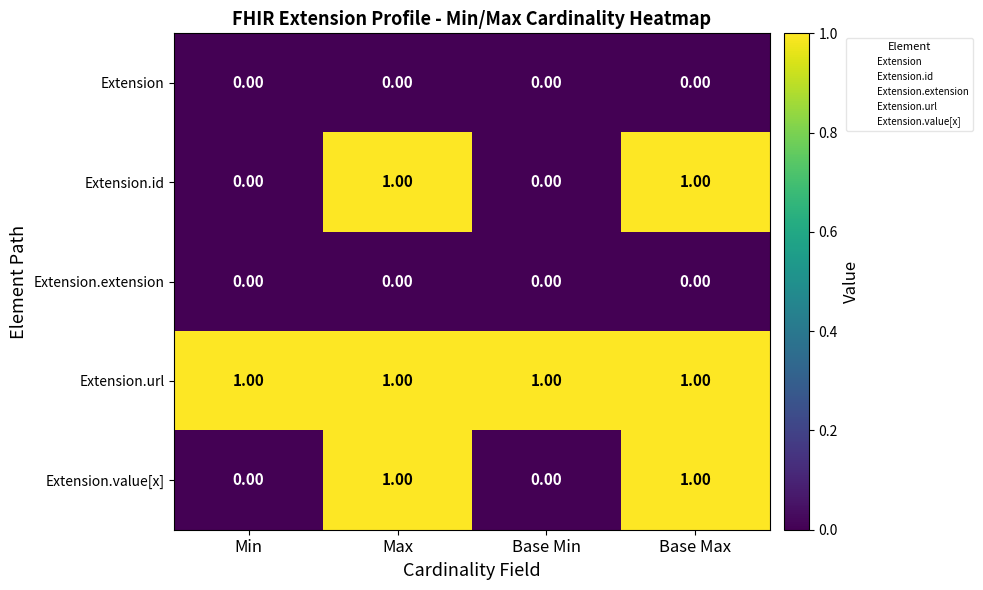

What is the sum of all Extension.url values?

4